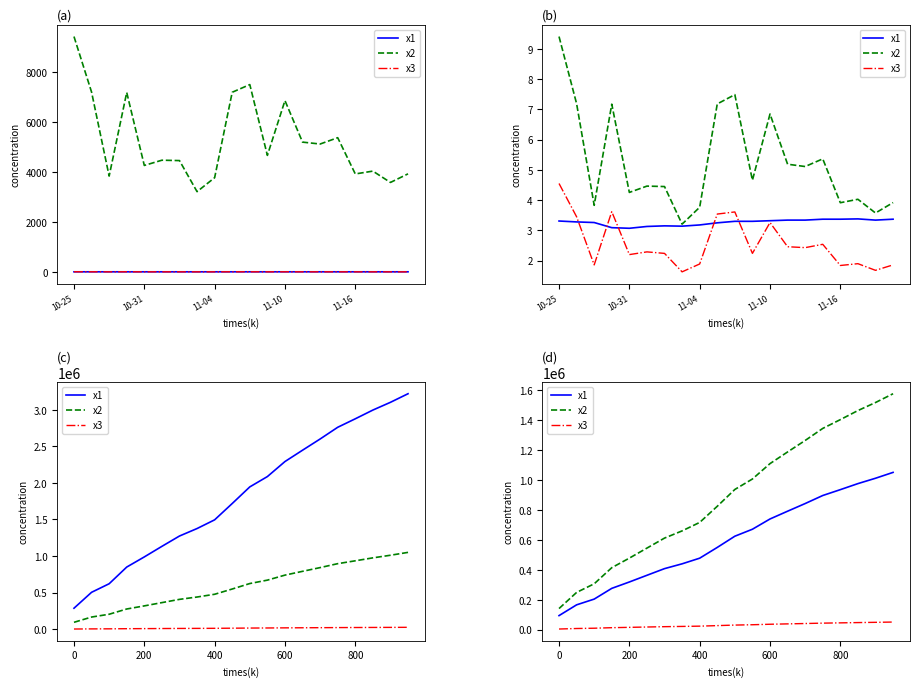

What is the spread (max minus min) of values at 400?

692310.0